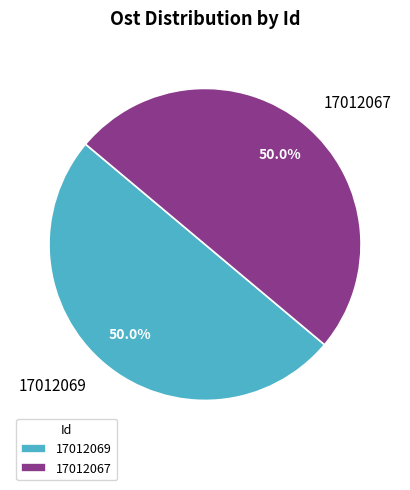

What is the ratio of the value at 17012069 to the value at 17012067?

1.0